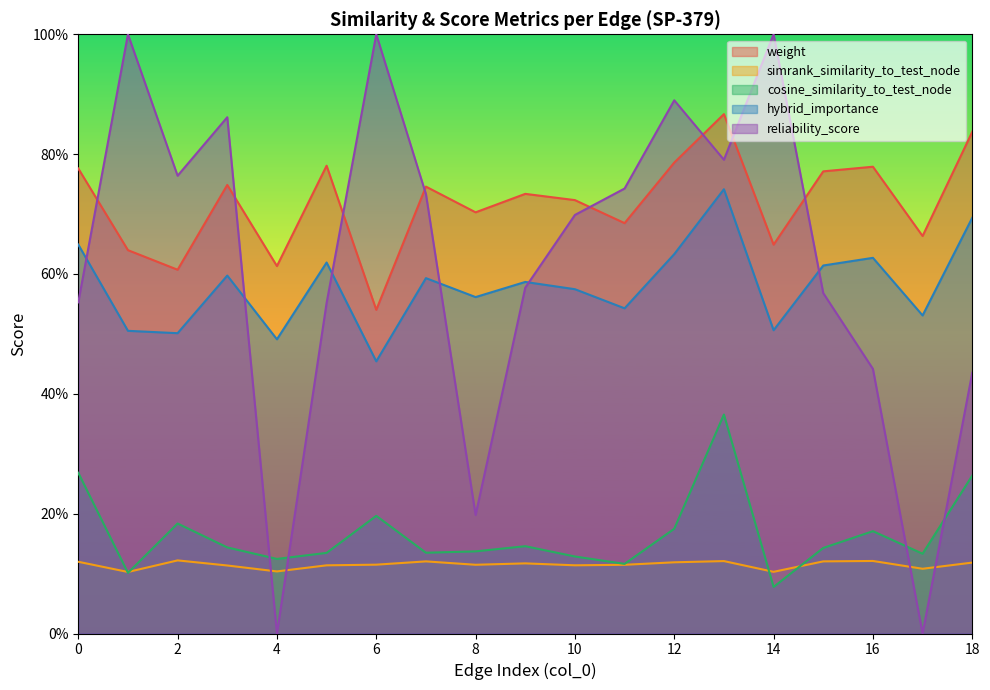

What is the greatest value displayed?

1.0